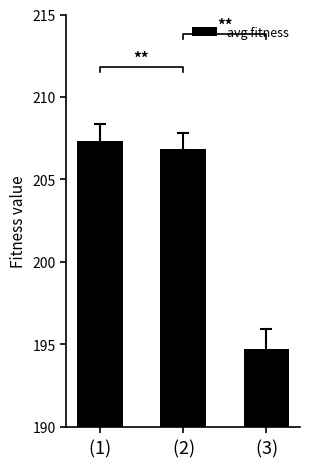

Reading right to left, transcribe all the data shown in this chart.

194.7	206.9	207.3